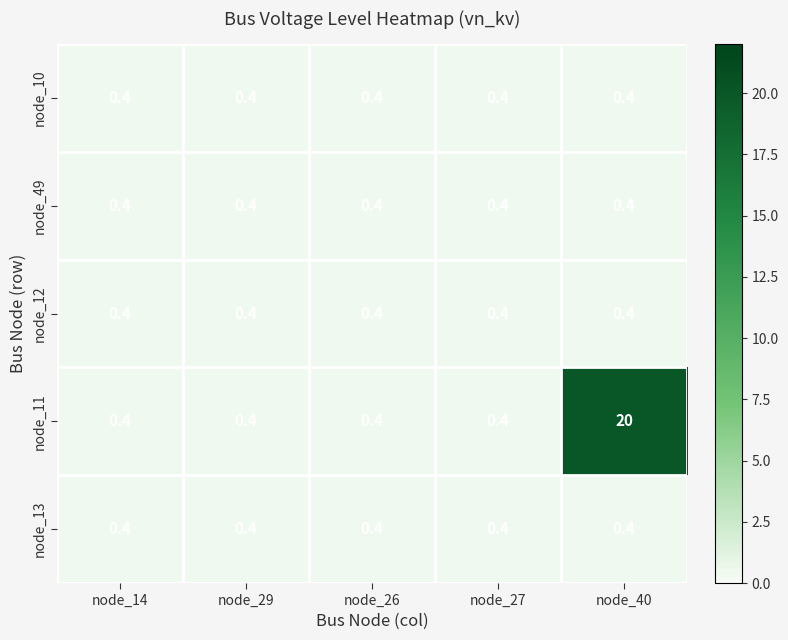

Reading left to right, transcribe all the data shown in this chart.

node_10: node_14=0.4	node_29=0.4	node_26=0.4	node_27=0.4	node_40=0.4
node_49: node_14=0.4	node_29=0.4	node_26=0.4	node_27=0.4	node_40=0.4
node_12: node_14=0.4	node_29=0.4	node_26=0.4	node_27=0.4	node_40=0.4
node_11: node_14=0.4	node_29=0.4	node_26=0.4	node_27=0.4	node_40=20.0
node_13: node_14=0.4	node_29=0.4	node_26=0.4	node_27=0.4	node_40=0.4